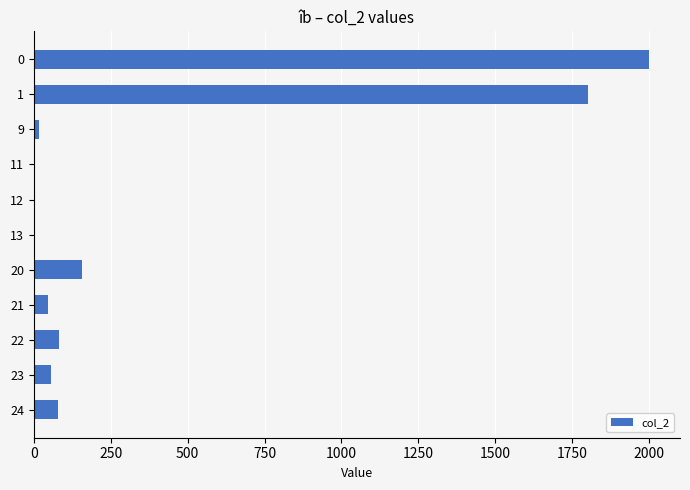

What is the ratio of the value at 0 to the value at 22?

24.4